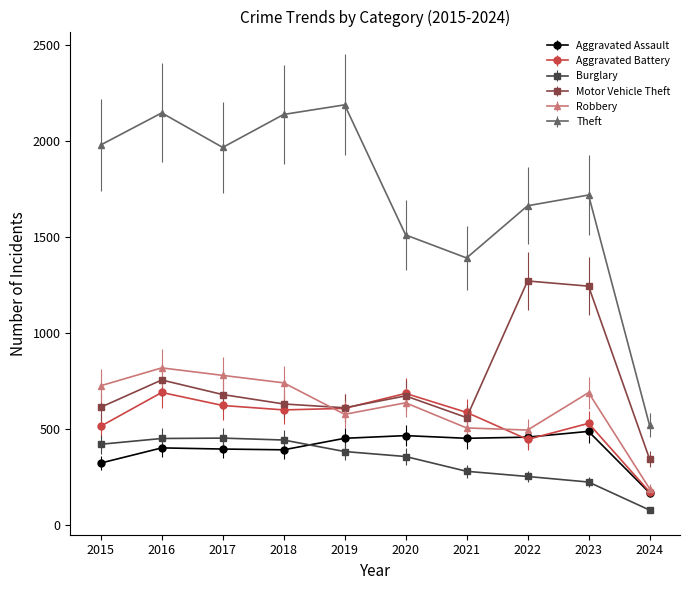

Which series changed the most between 2020 and 2024?

Theft